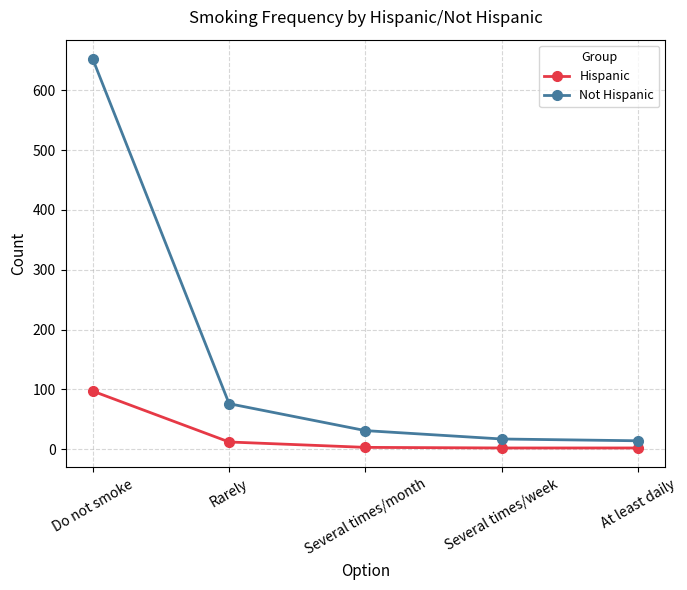

What is the average value of the Not Hispanic series?

158